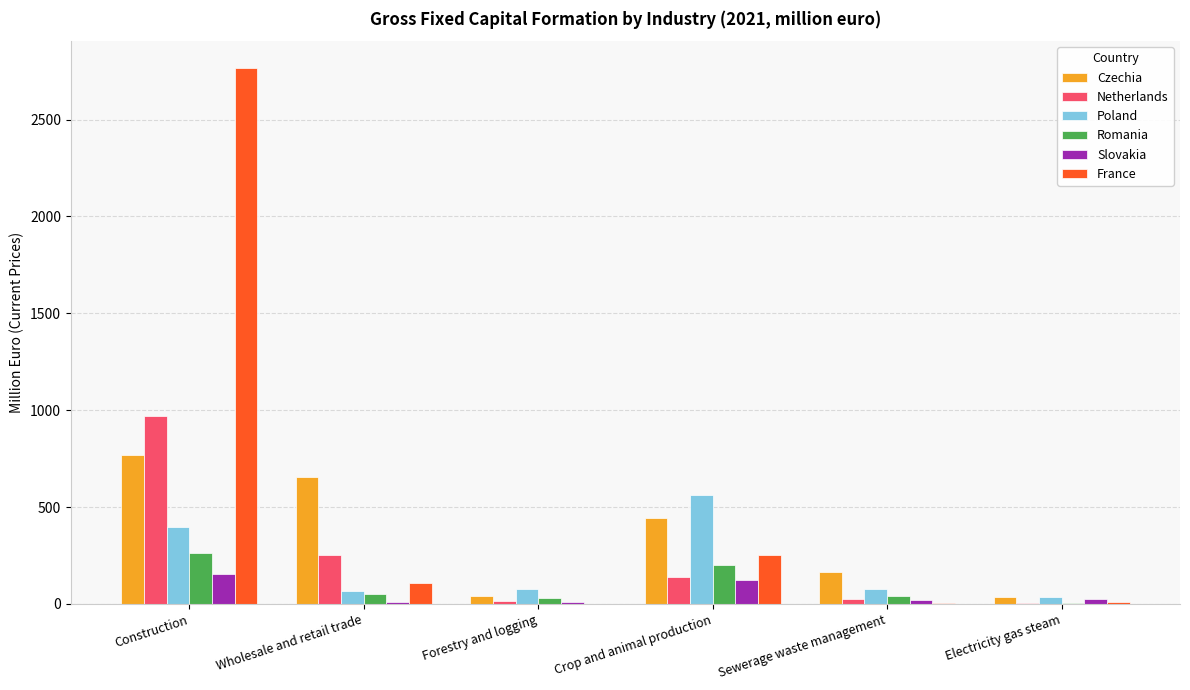

Which label corresponds to the largest value in the chart?

Construction